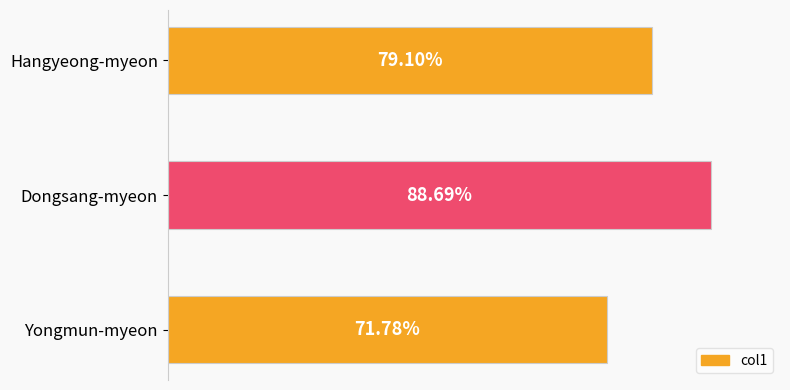

Which label corresponds to the largest value in the chart?

Dongsang-myeon